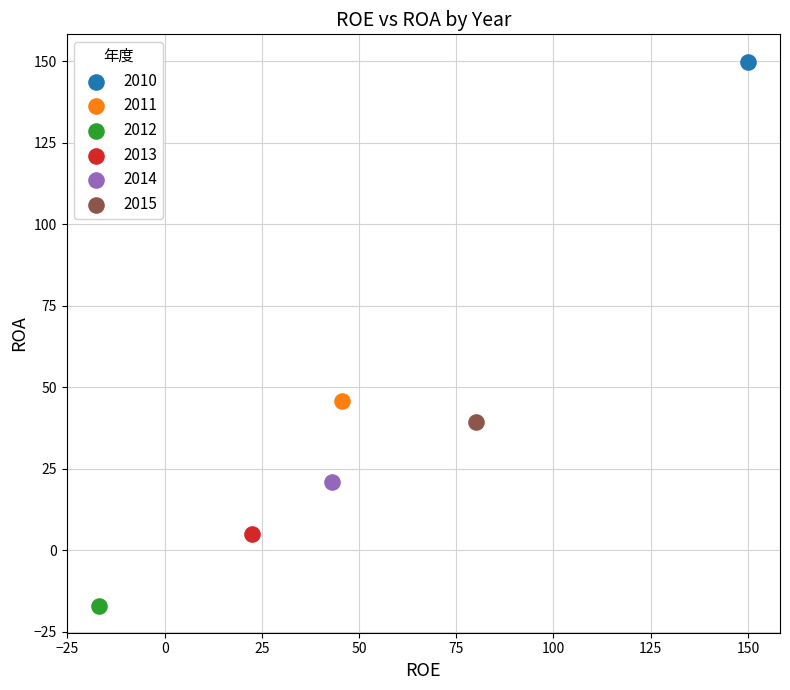

What are all the series names shown in the legend?

2010, 2011, 2012, 2013, 2014, 2015